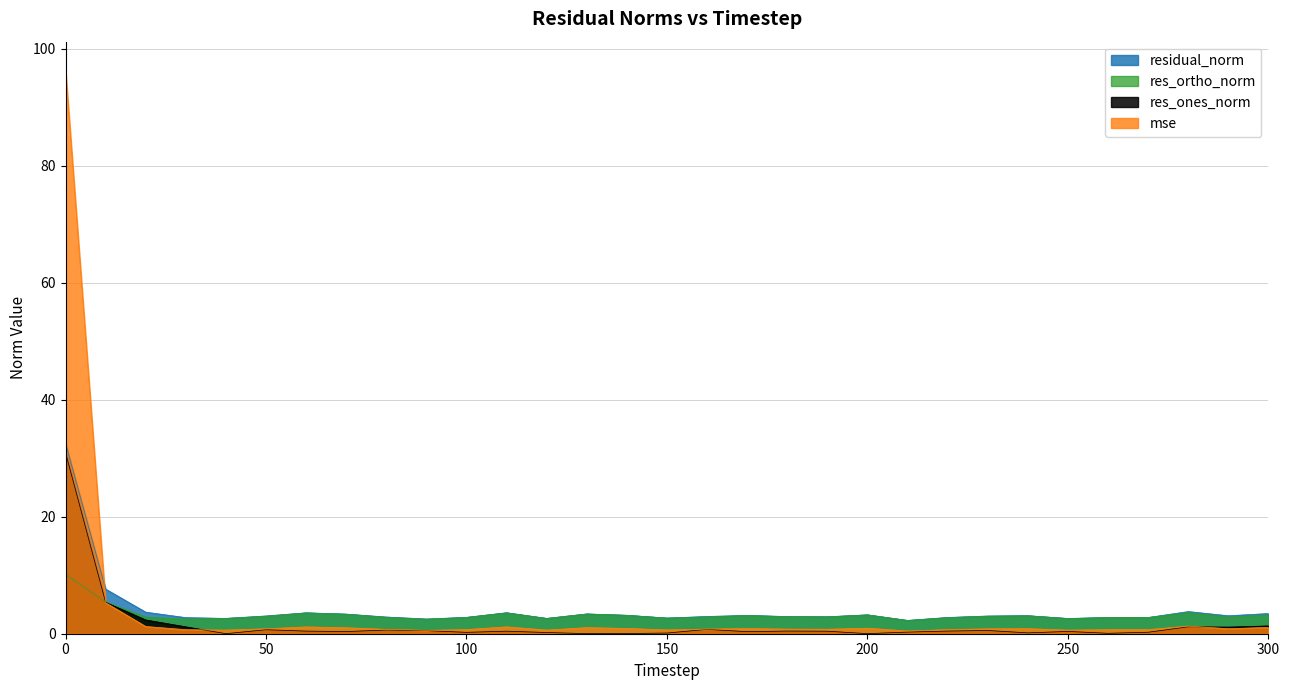

True or false: mse has more than 1 interior local peaks.

True